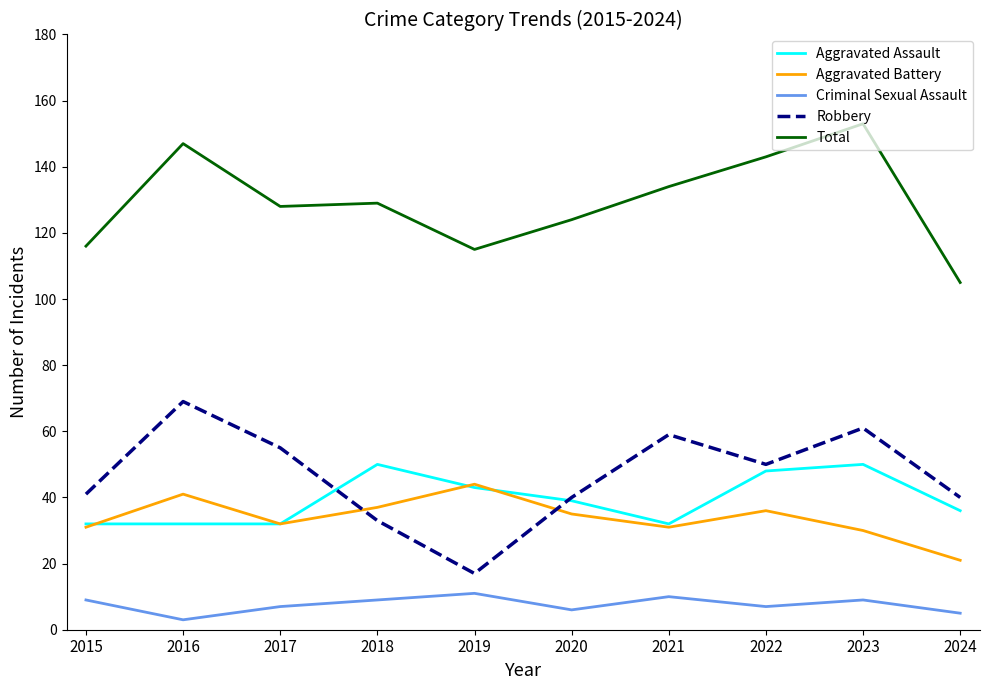

What is the minimum value shown in the chart?

3